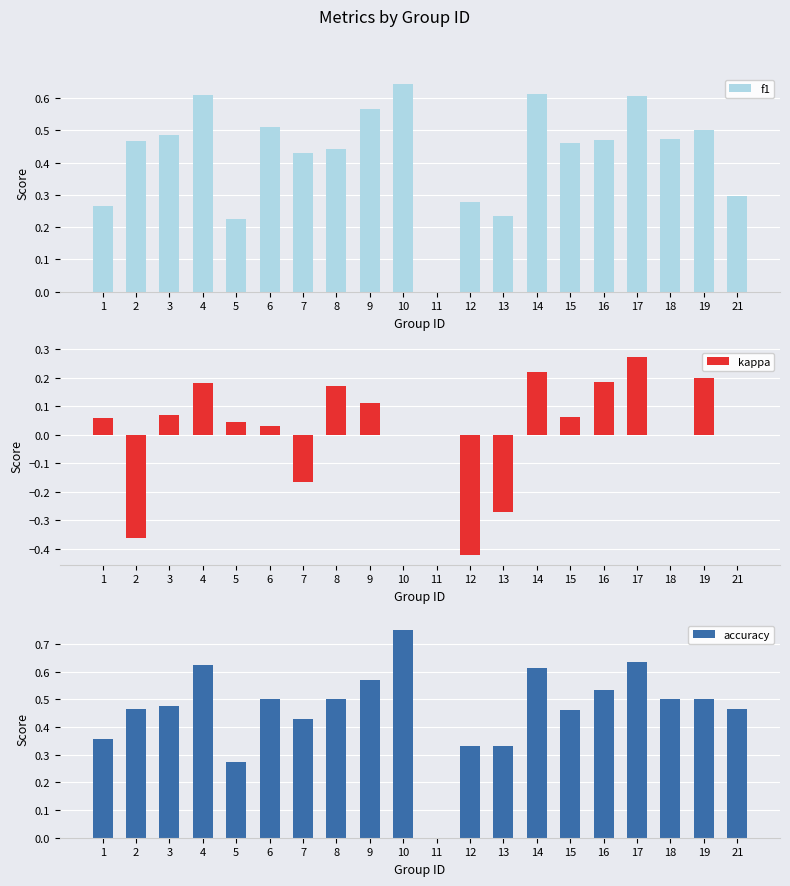

True or false: accuracy has a value of 0.1 at 12.

False